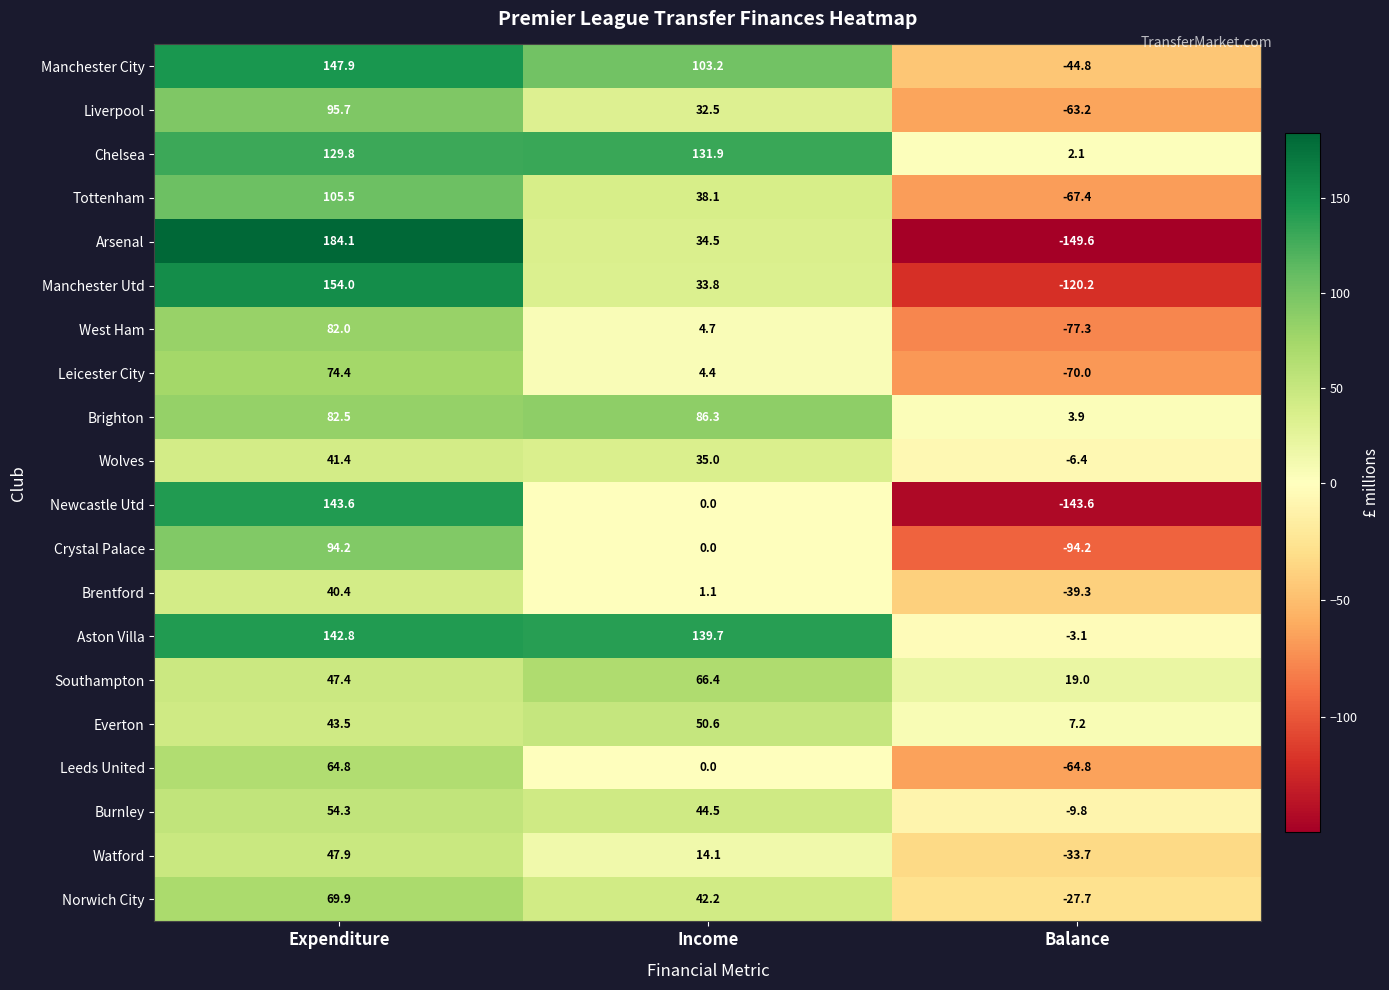

What is the average value of the Liverpool series?

21.7